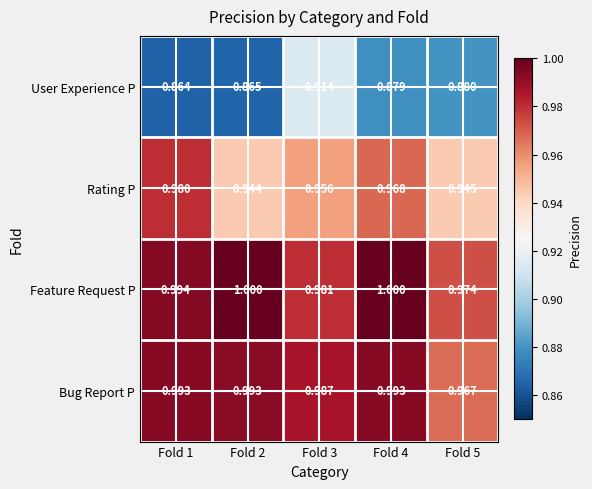

Which series has the largest range (max minus min)?

User Experience P